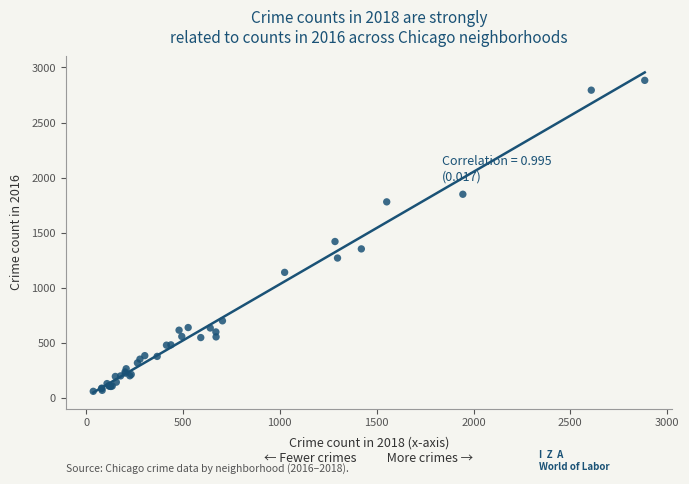

What Y value in the scatter plot is closest to 1471?

1420